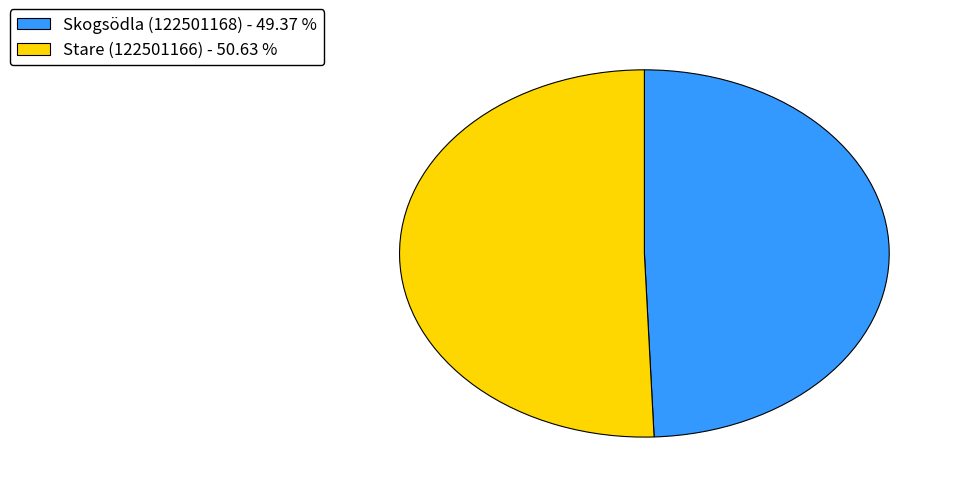

Do Stare (122501166) - 50.63 % and Skogsödla (122501168) - 49.37 % together represent more than half of the pie?

Yes